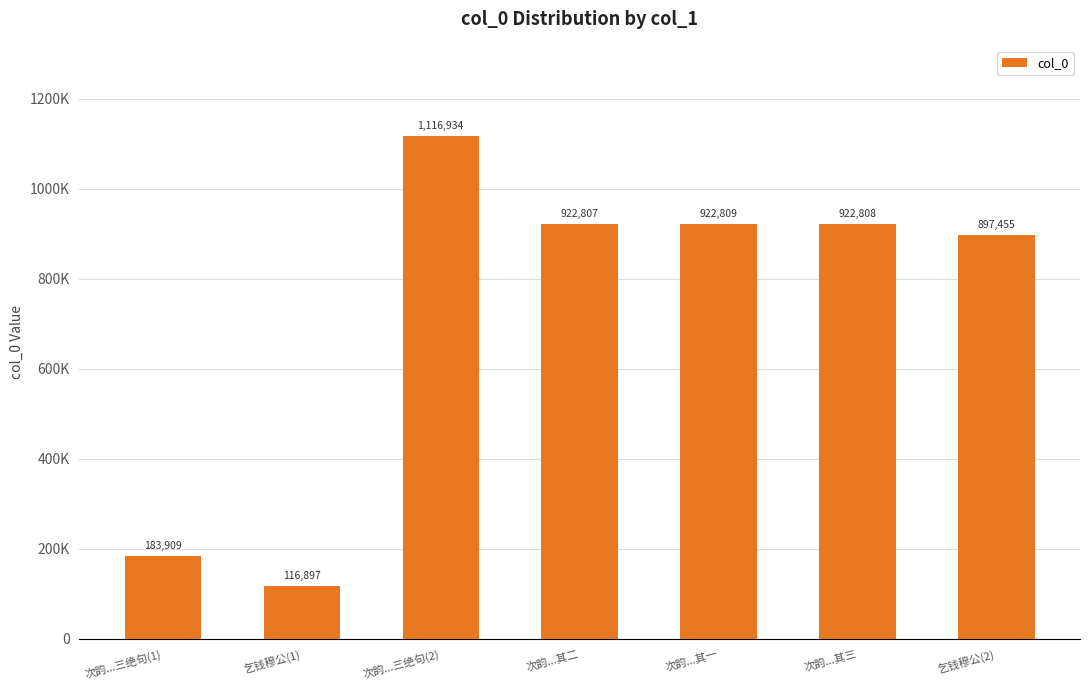

Does the chart contain any negative values?

No